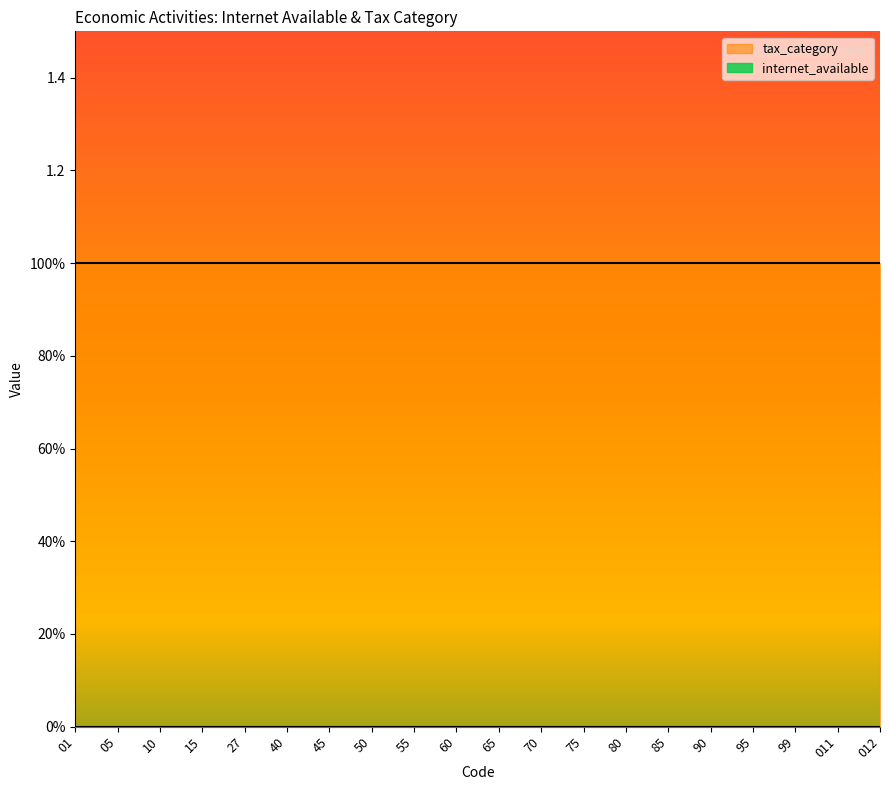

The value of internet_available at 10 is 0. True or false?

True